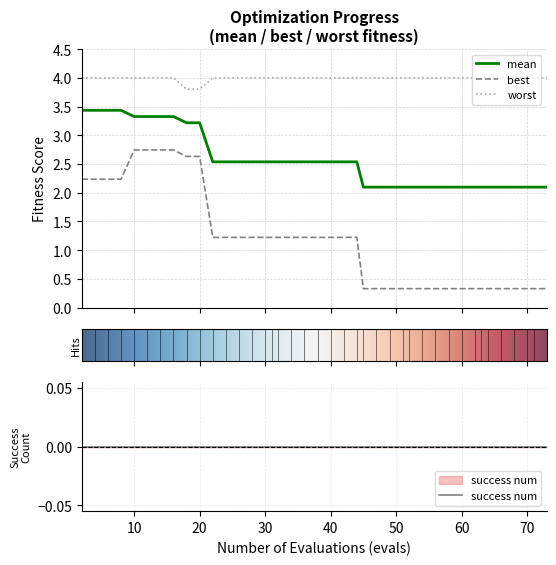

What is the average value of the worst series?

4.0